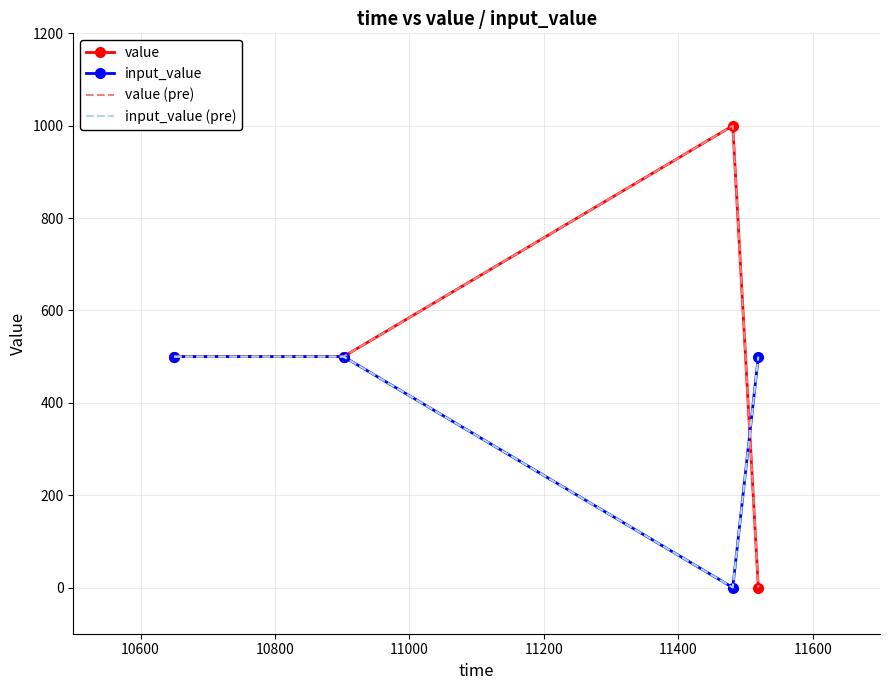

What is the maximum value for value (pre)?

1000